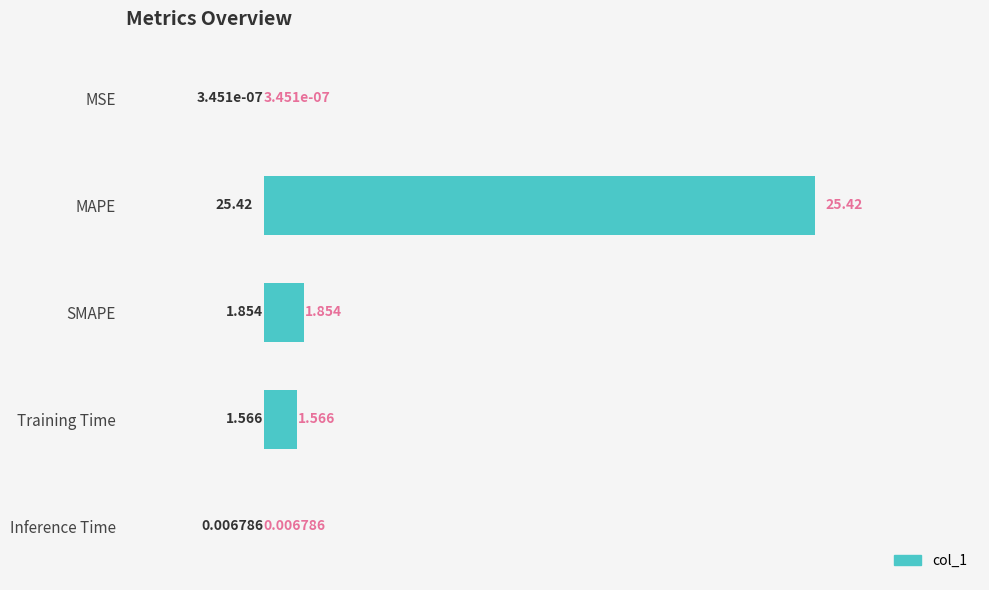

Where is the data nearest to the value 12?

SMAPE